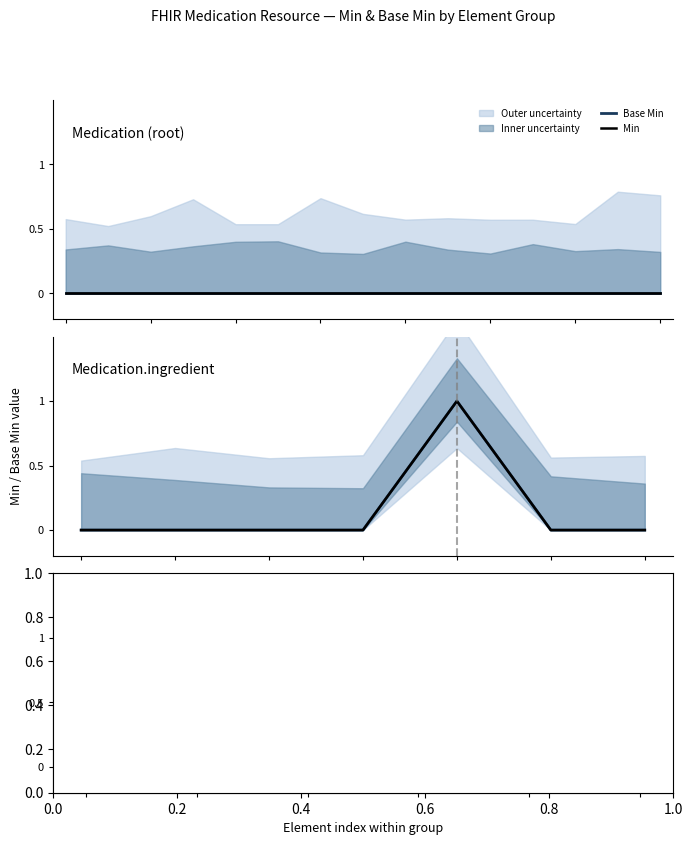

True or false: Base Min and Min cross at least once.

False